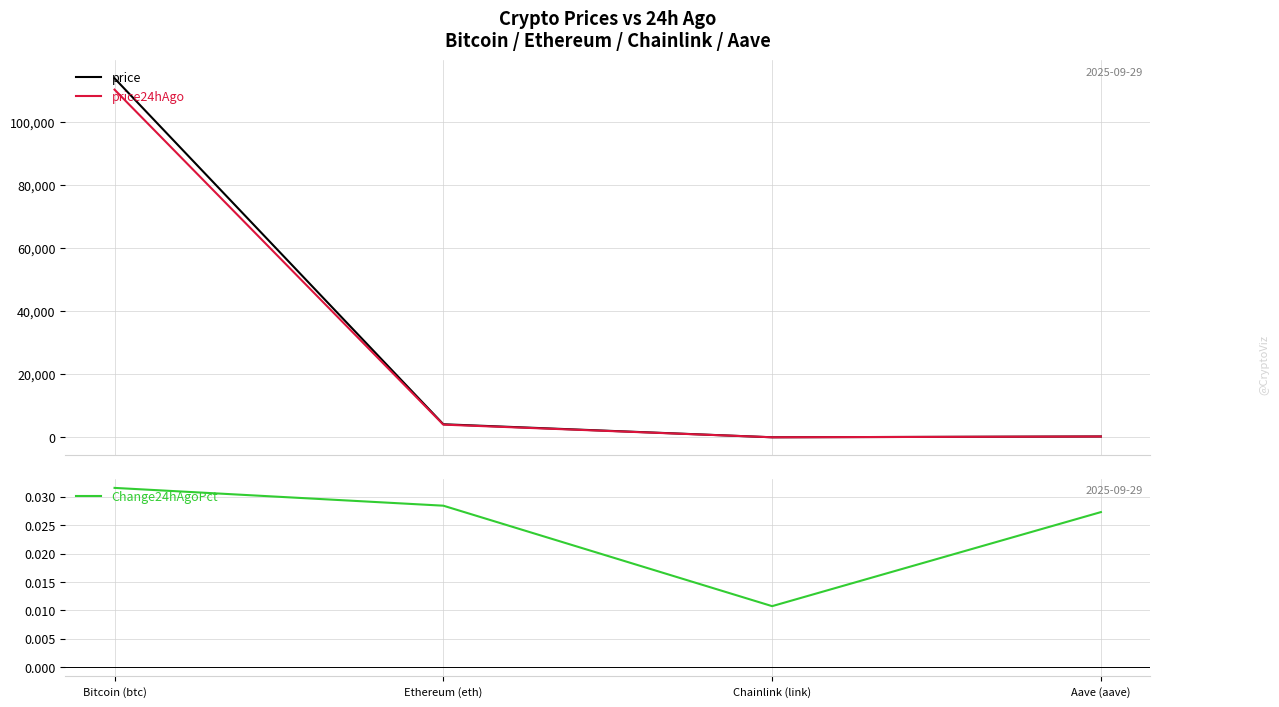

Which series changed the most between Bitcoin (btc) and Aave (aave)?

price